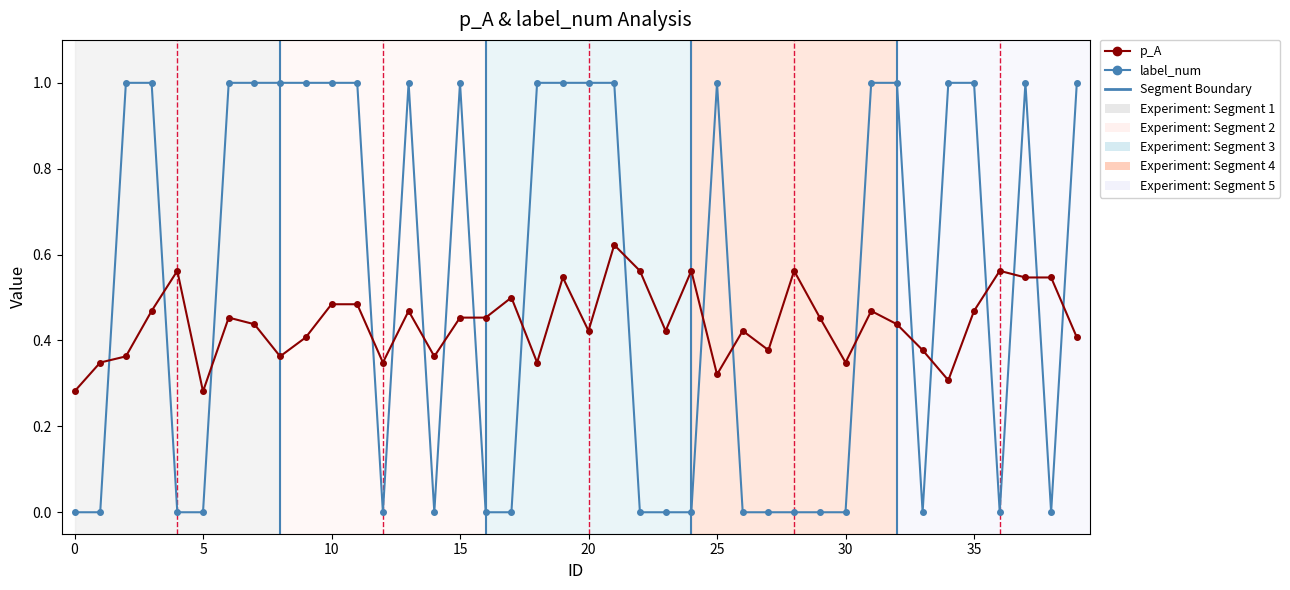

Which series has the widest spread of values?

label_num